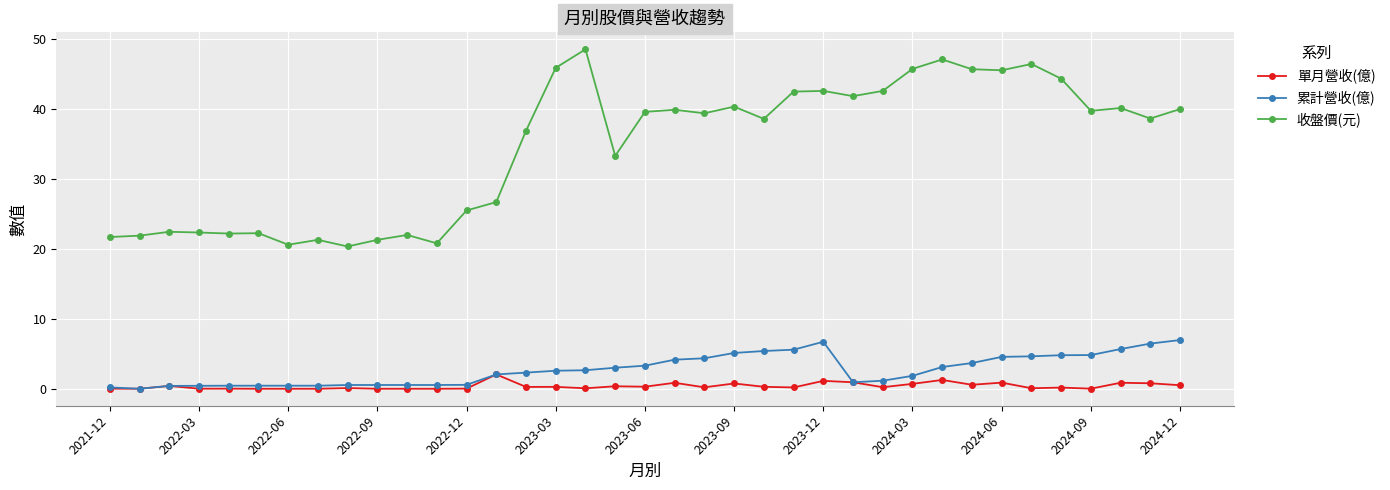

Which series has the largest range (max minus min)?

收盤價(元)